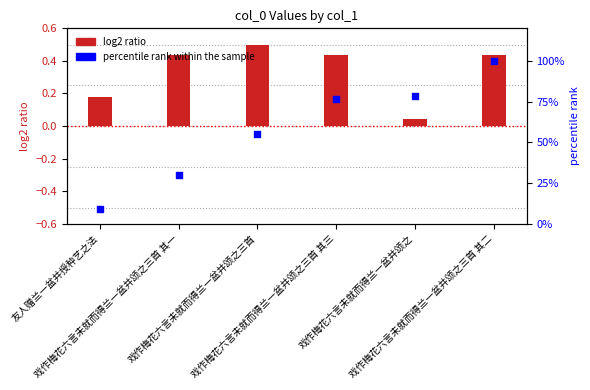

At how many categories does at least one series exceed 91?

1